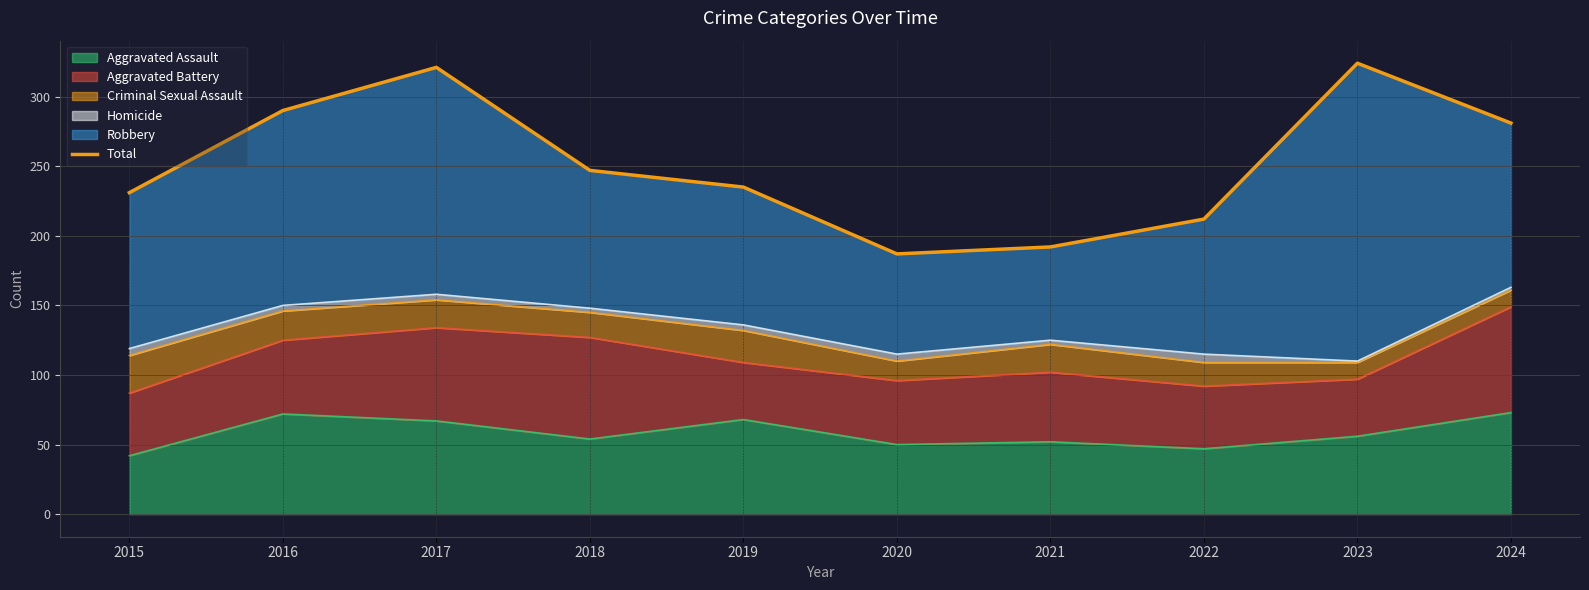

What is the minimum value for Aggravated Assault?

42